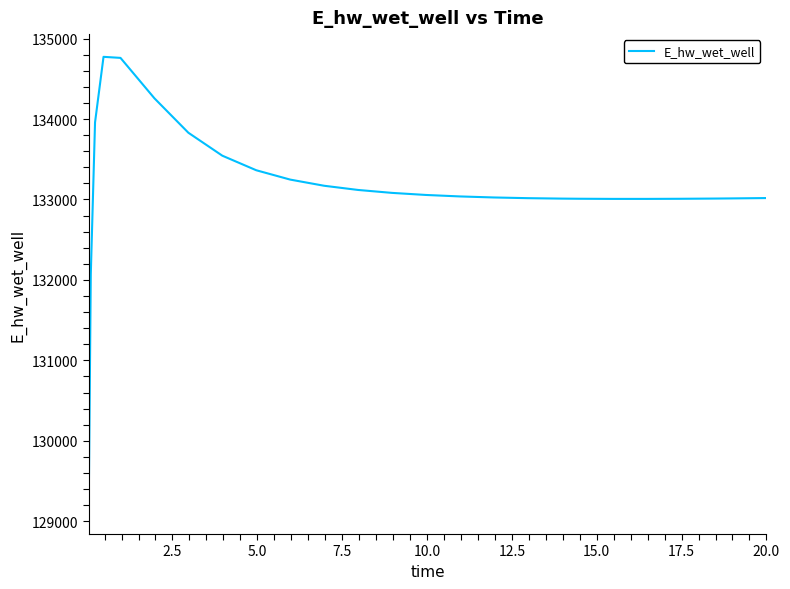

What is the difference between the maximum and minimum values?

5648.5